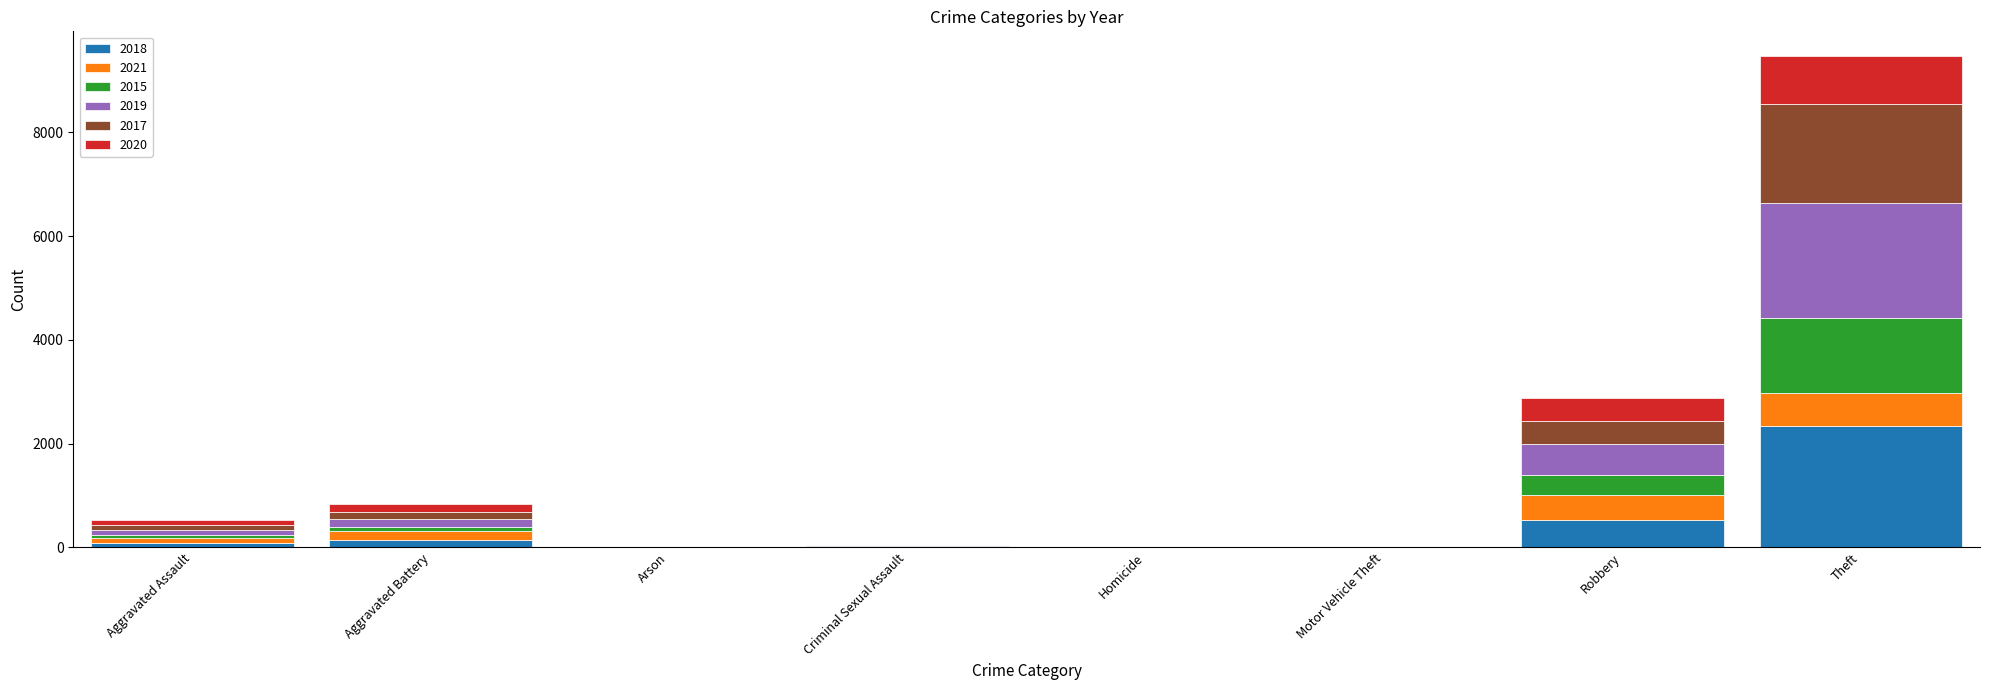

Which category has the highest value in the 2018 series?

Theft